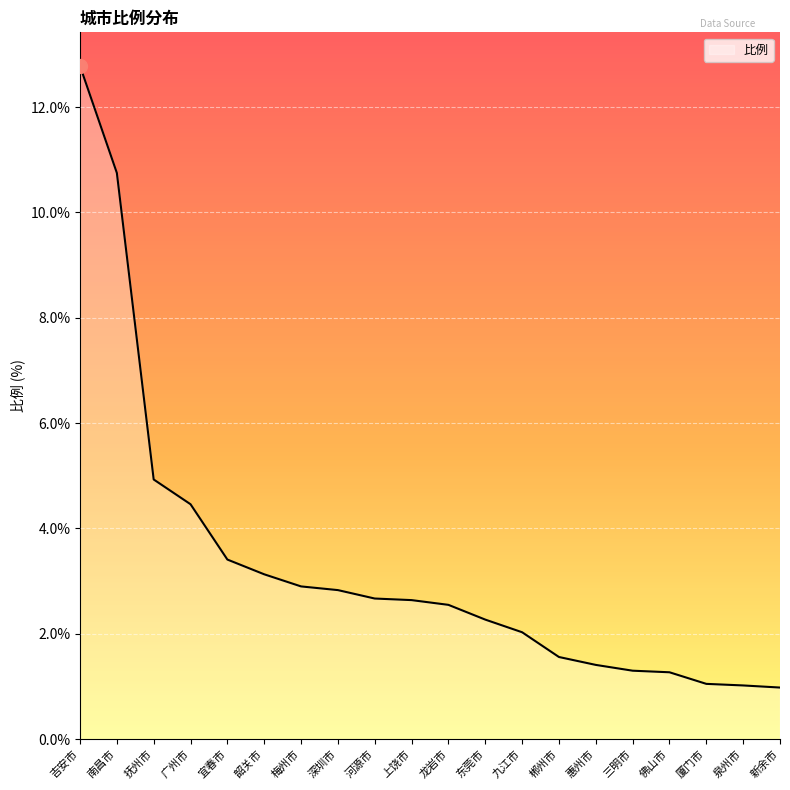

Is it true that the value at 三明市 is 1.8?

False